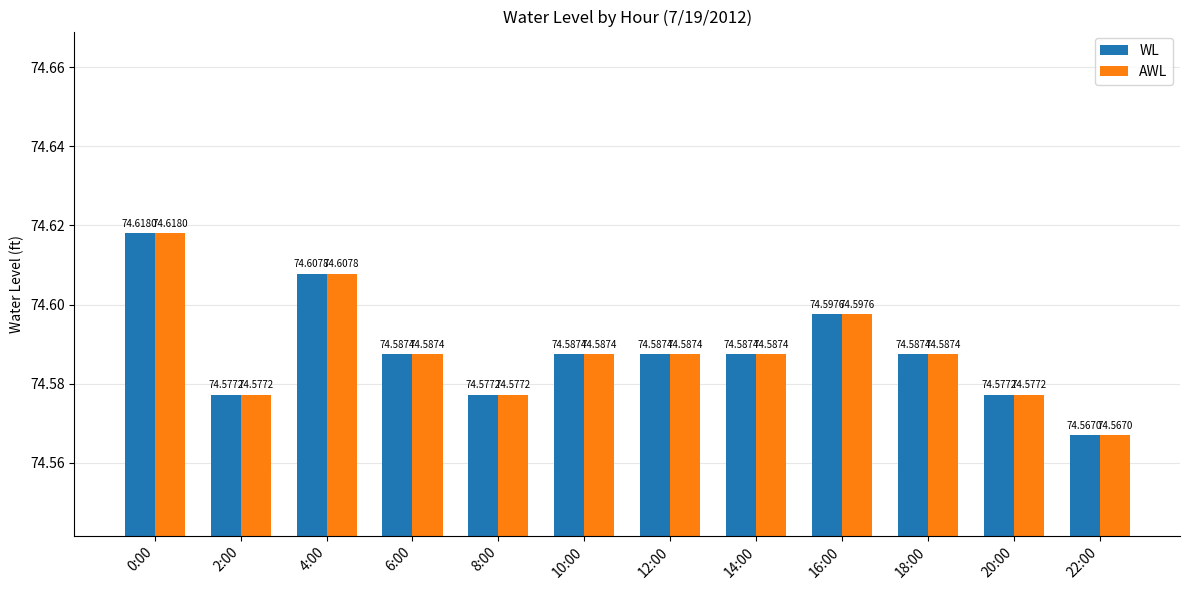

What is the label of the 1st bar from the left?

0:00